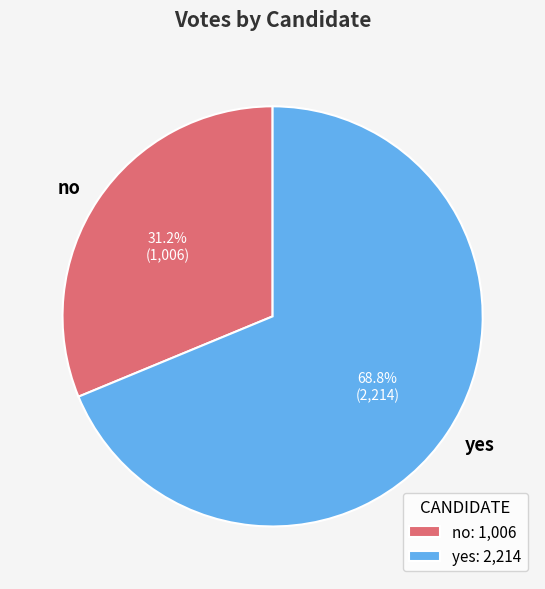

To the nearest percent, what percentage of the pie is no?

31%